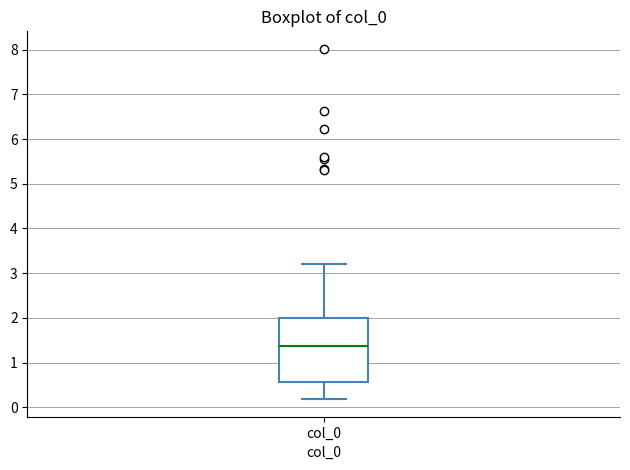

Transcribe this box plot: give where the median line is, the range the box spans, and where the two whiskers end, as read against the y-axis. The values are not printed on the chart, so give them approximately, as read against the axis.

median 1.4, box 0.6 to 2.0, whiskers 0.2 to 3.2